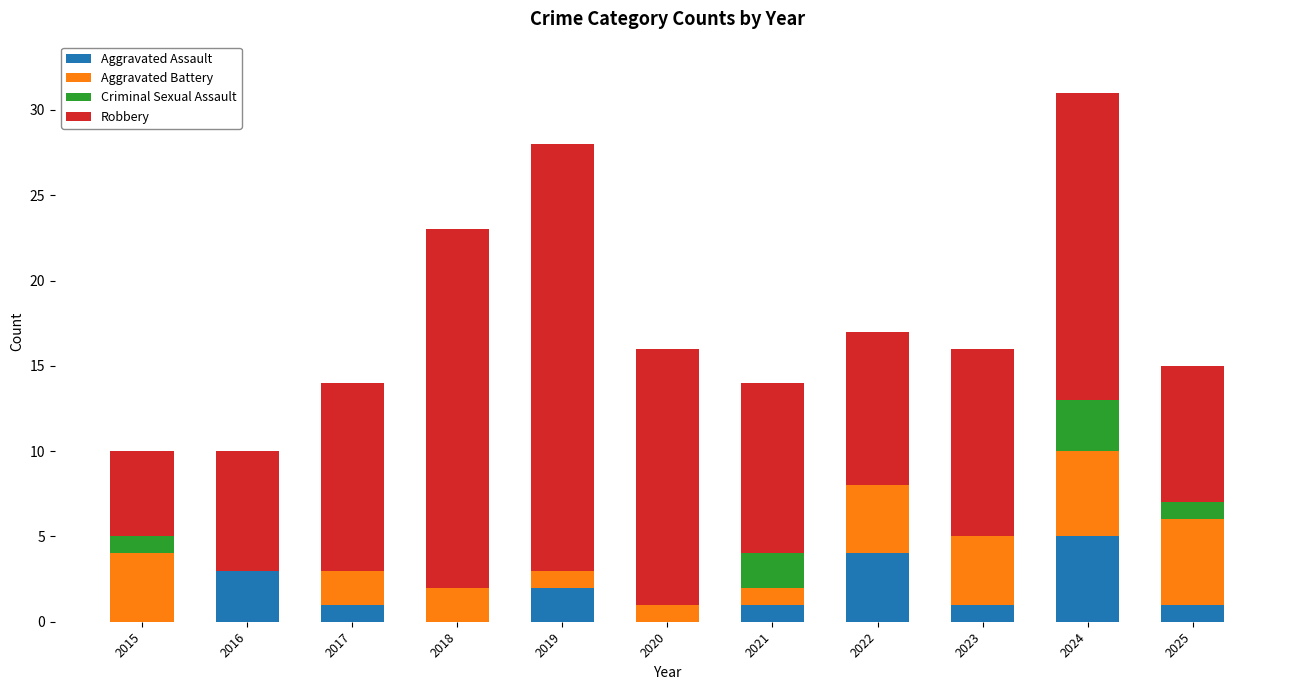

True or false: Aggravated Assault has a value of 0 at 2018.

True